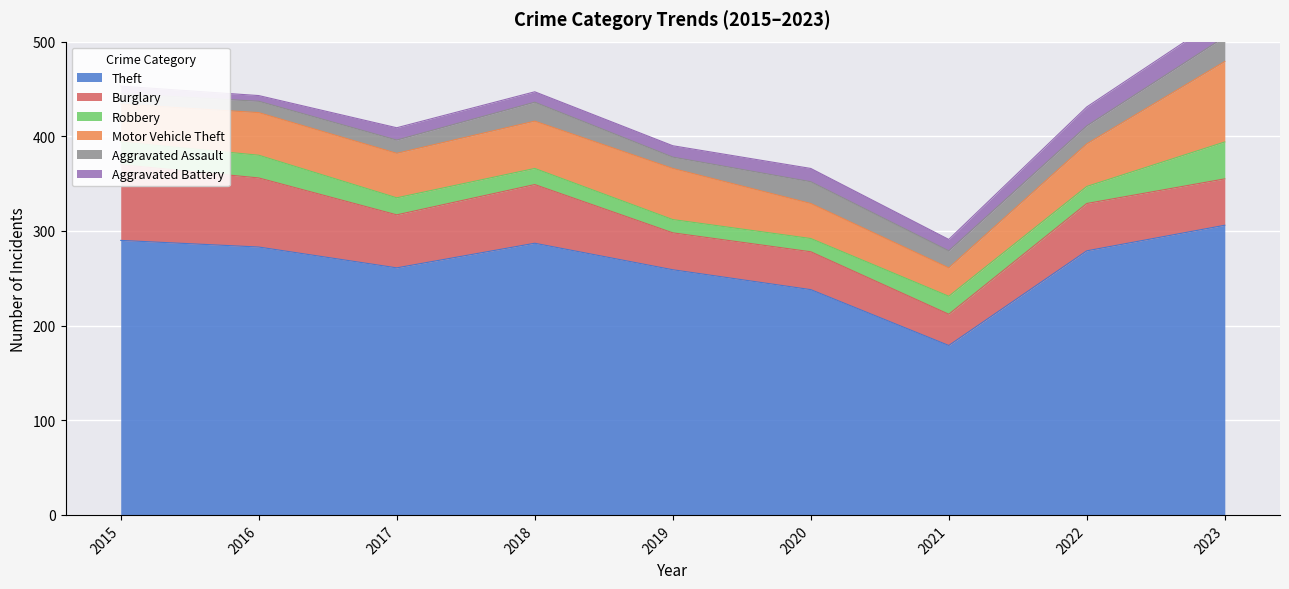

What is the difference between the Motor Vehicle Theft values at 2015 and 2022?

5